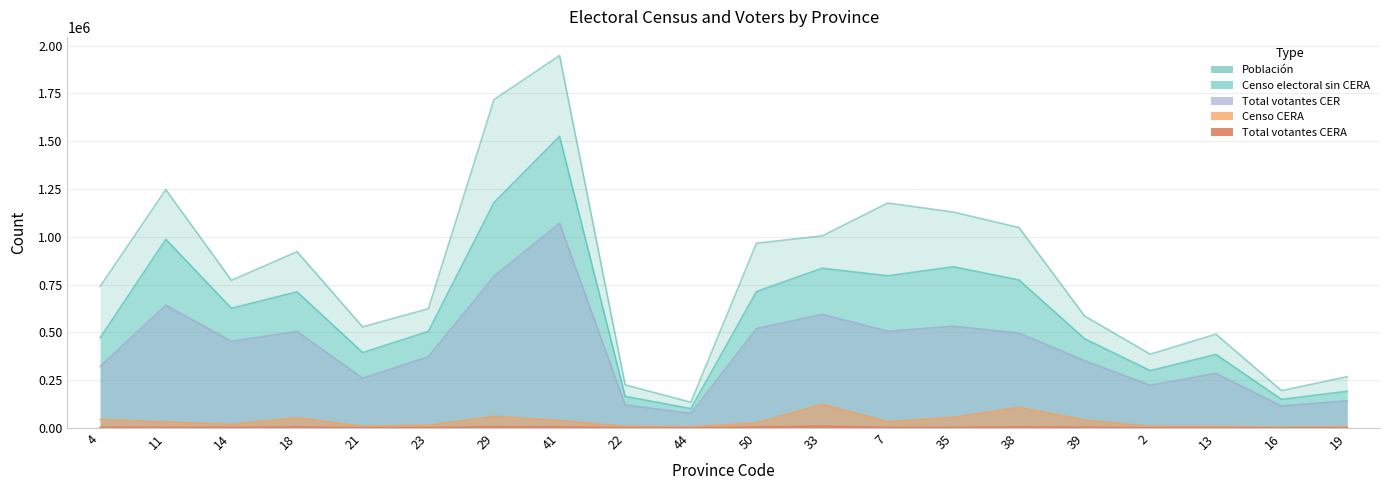

Rank the series at 22 from lowest to highest value.

Total votantes CERA, Censo CERA, Total votantes CER, Censo electoral sin CERA, Población